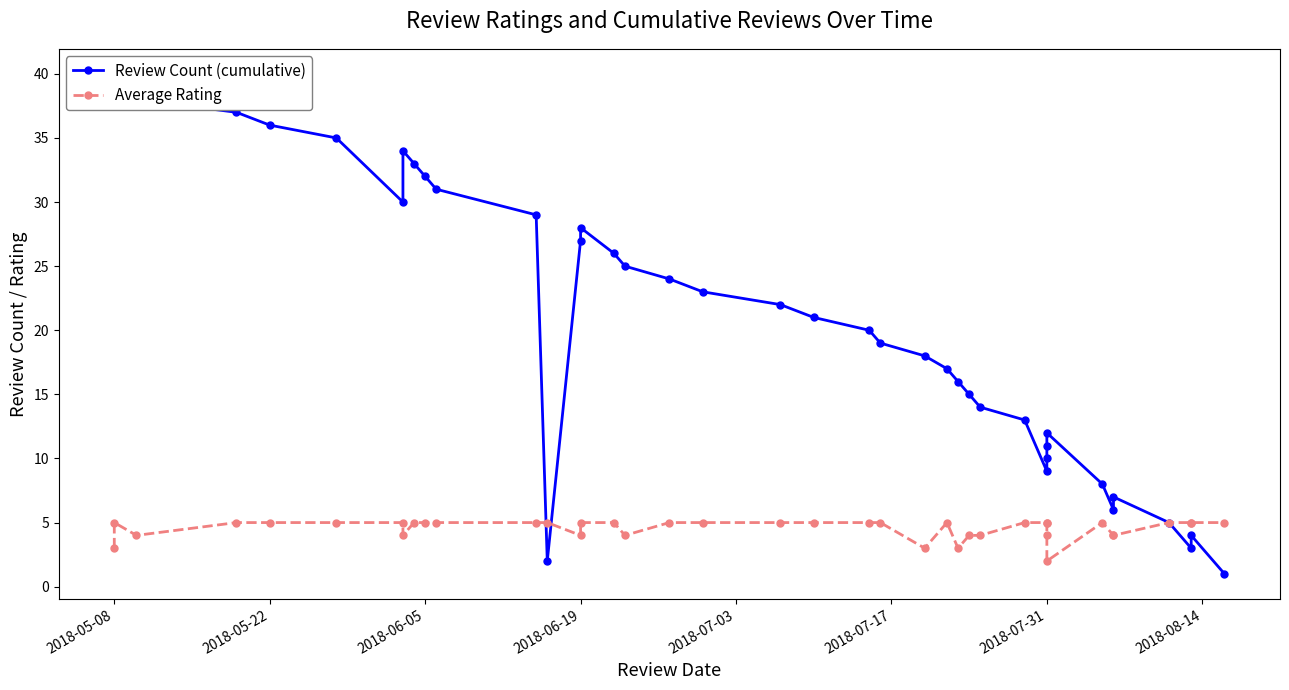

List the series in order of their peak value, highest first.

Review Count (cumulative), Average Rating